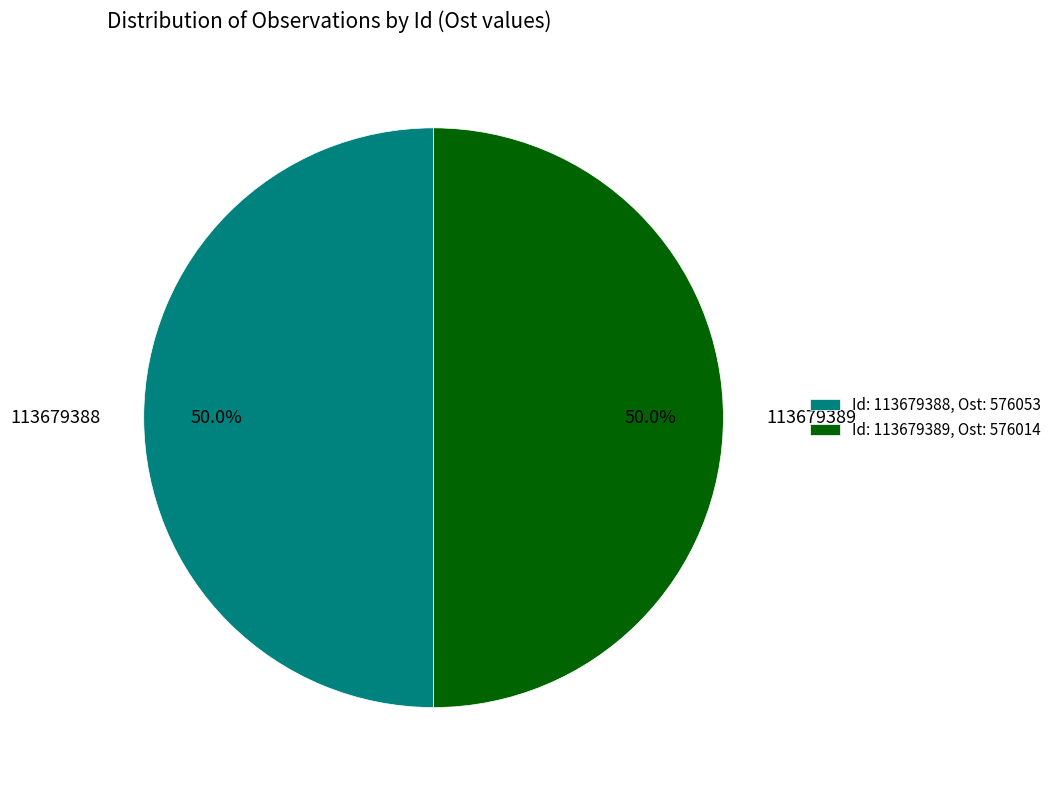

Approximately how many times larger is the value at 113679389 compared to 113679388?

1.0